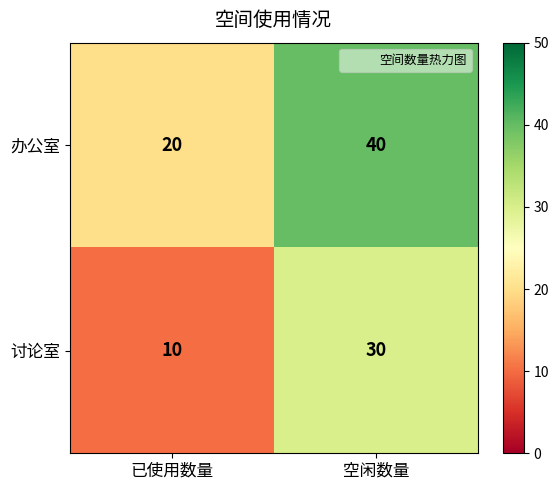

Reading left to right, extract all data points from this chart.

办公室: 已使用数量=20	空闲数量=40
讨论室: 已使用数量=10	空闲数量=30